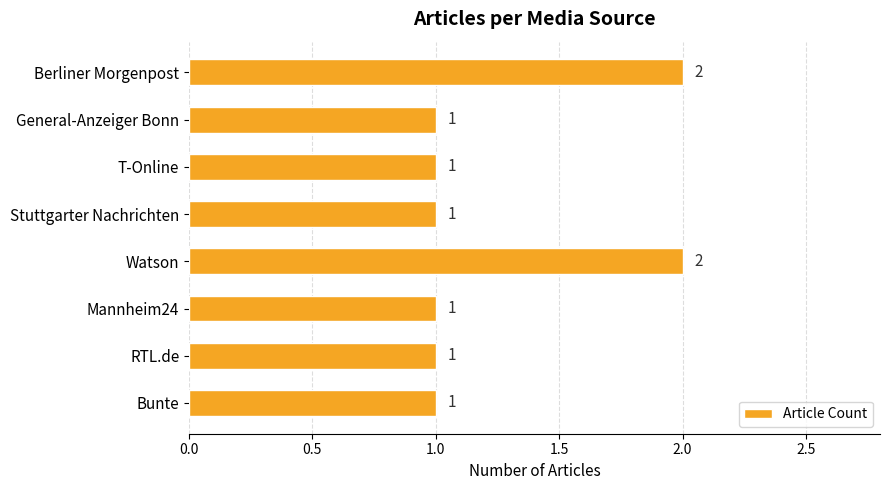

What is the value of the 3rd bar from the top?

1